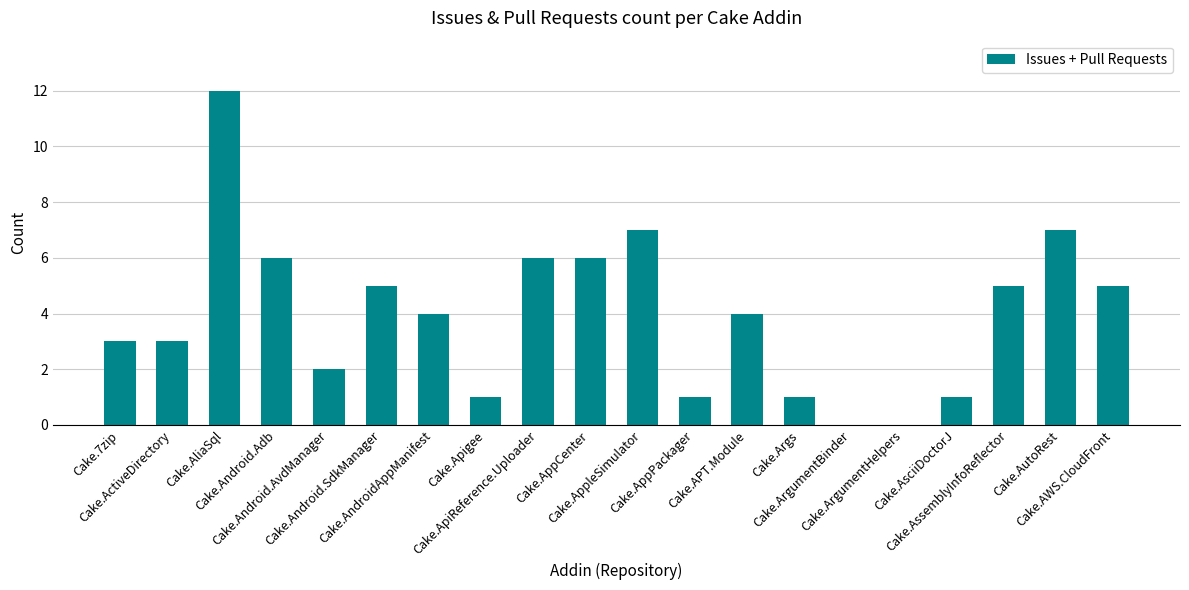

What is the sum of all values?

79